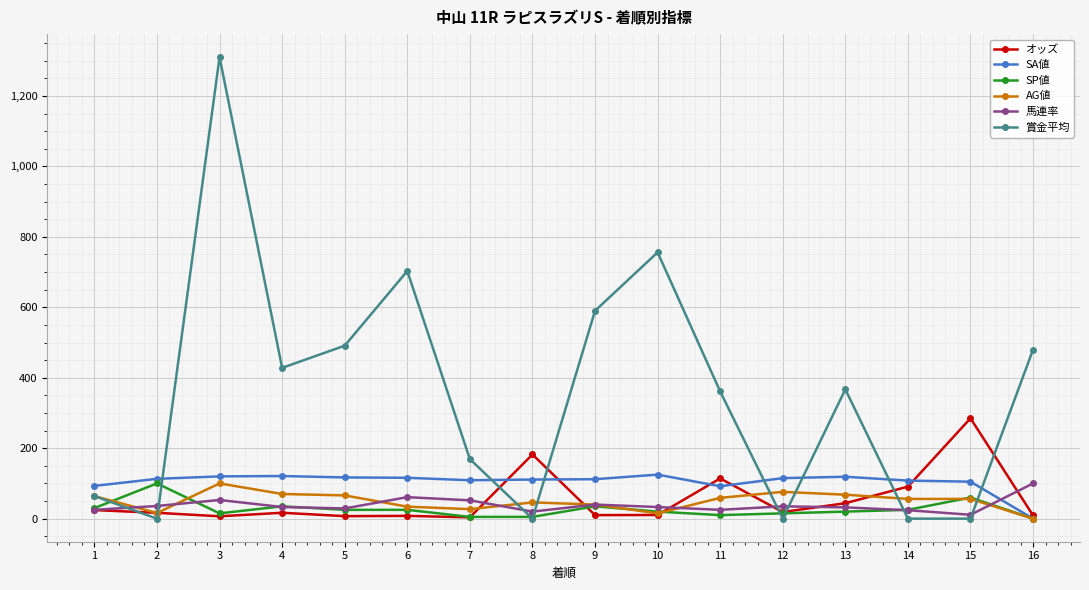

How many lines are shown in the chart?

6